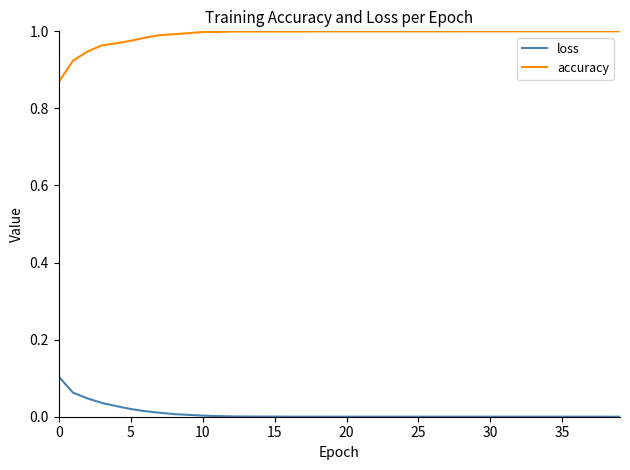

Count the number of data series in this chart.

2